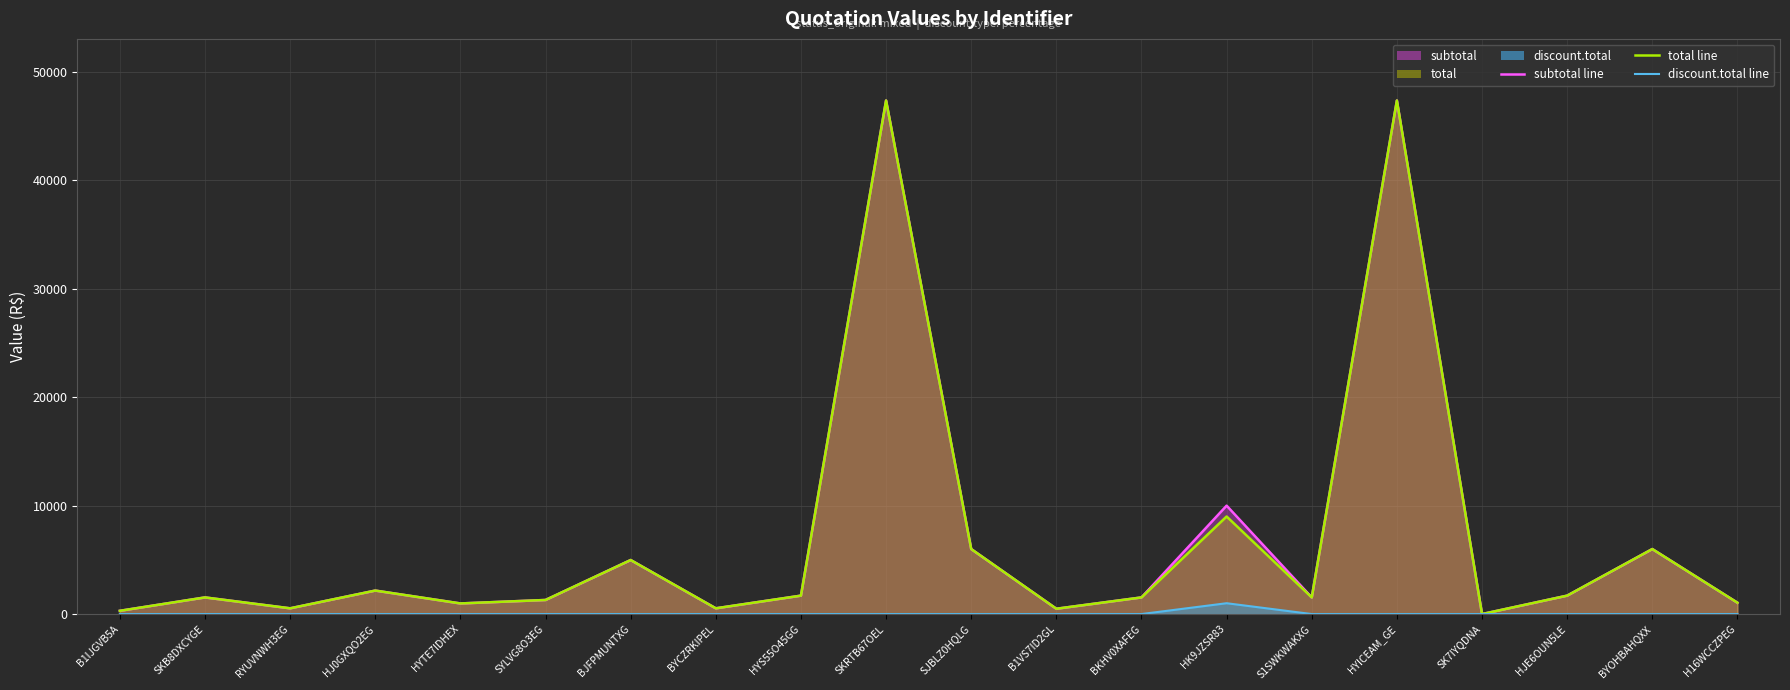

What is the label of the 12th point from the right?

HYS55O45GG